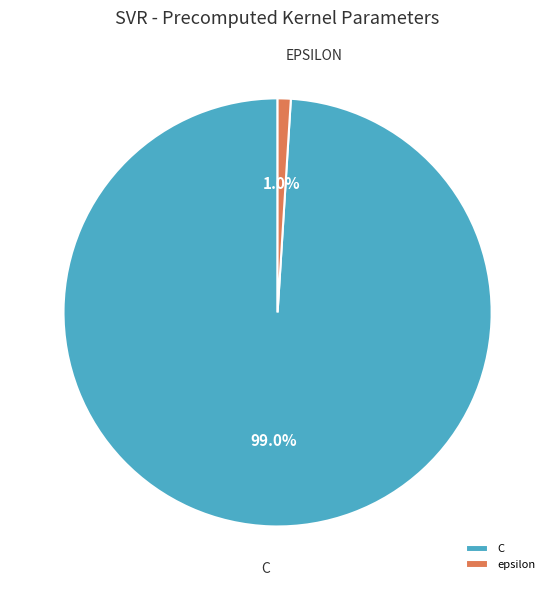

Which has a higher value, epsilon or C?

C